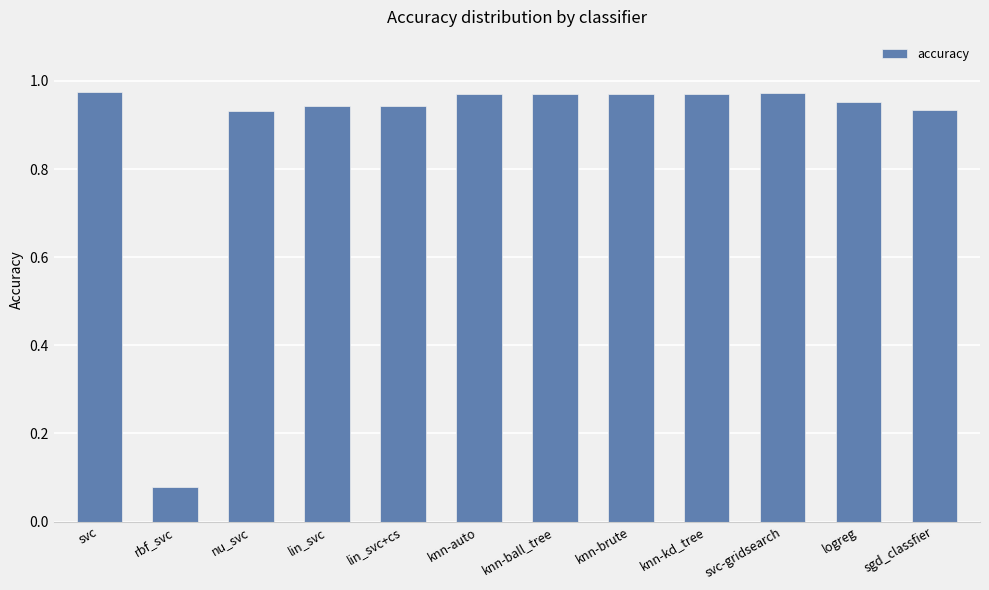

True or false: the data shows 1.3 at lin_svc+cs.

False